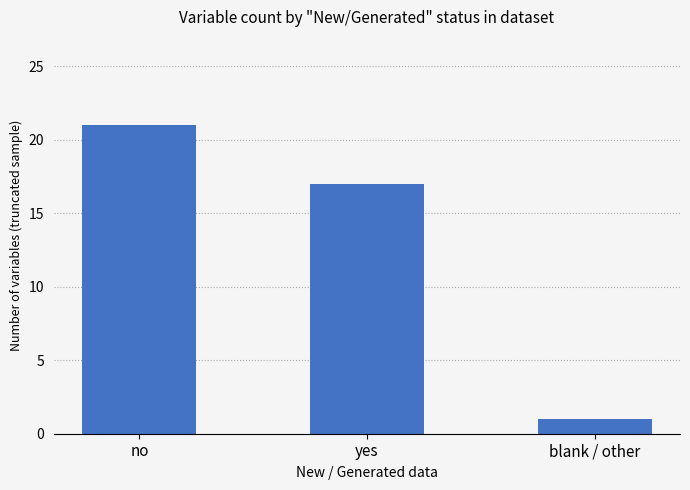

True or false: the data shows 21 at no.

True